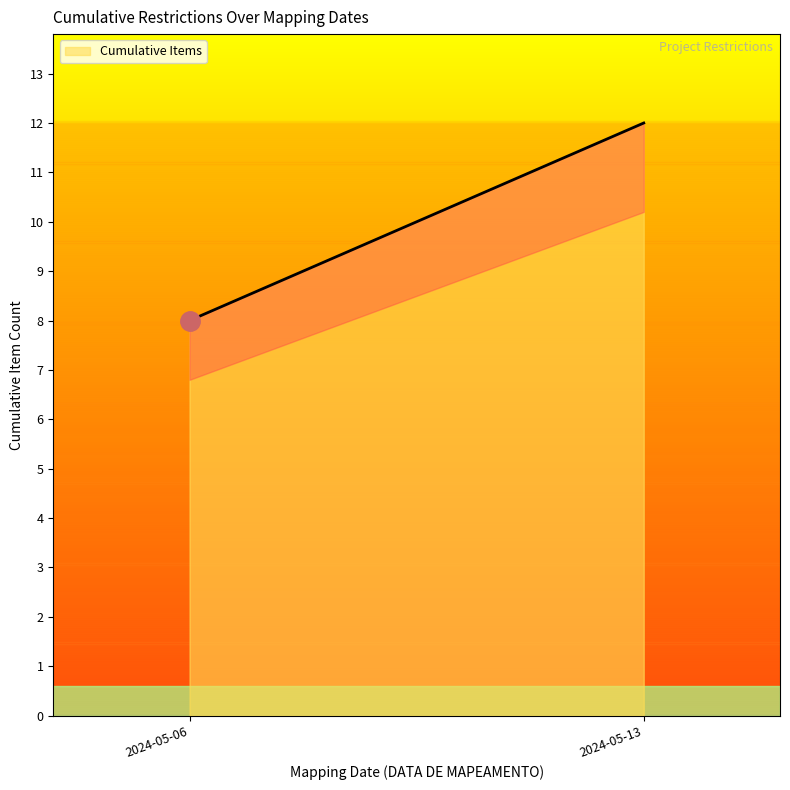

Where is the data nearest to the value 6?

2024-05-06